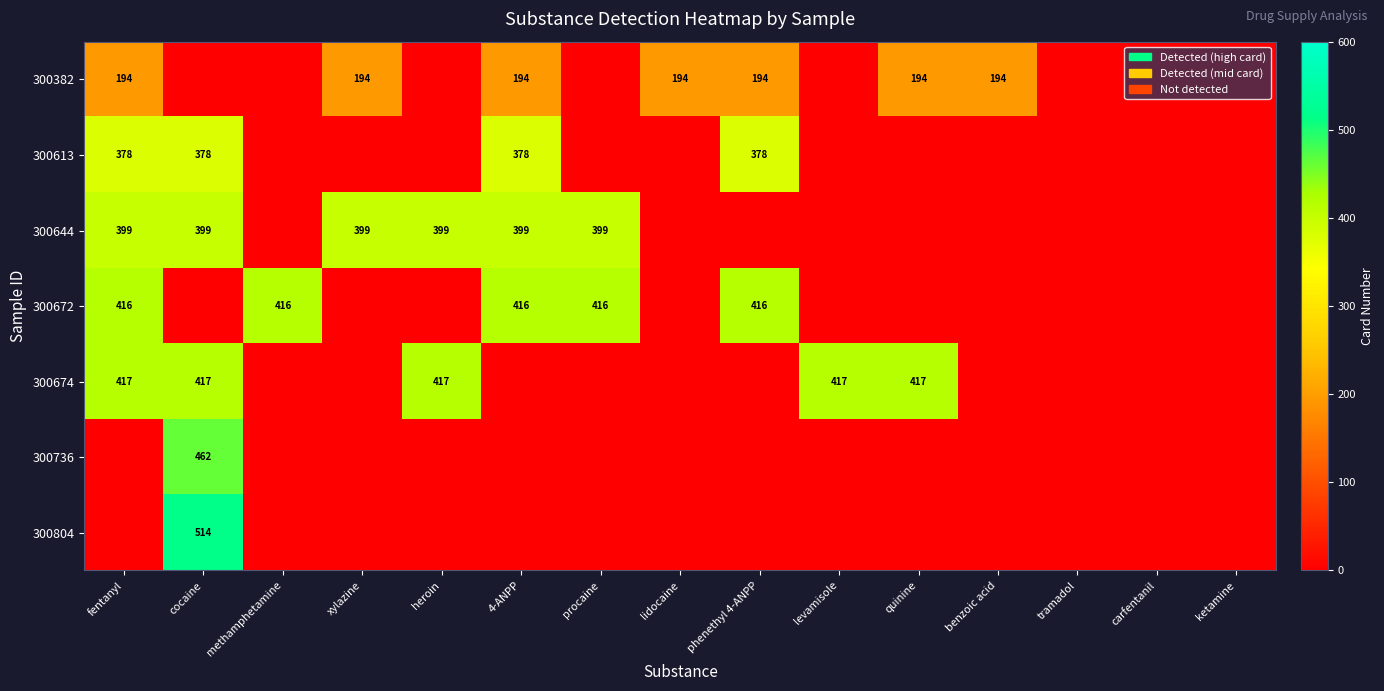

The value of 300382 at quinine is 344. True or false?

False